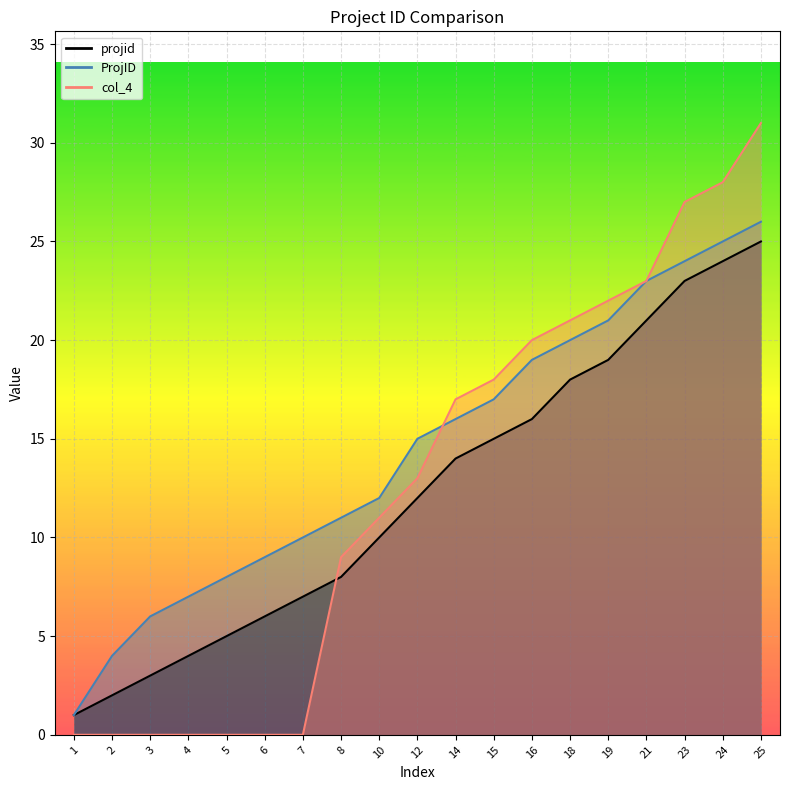

What is the difference between the highest and lowest values at 8?

3